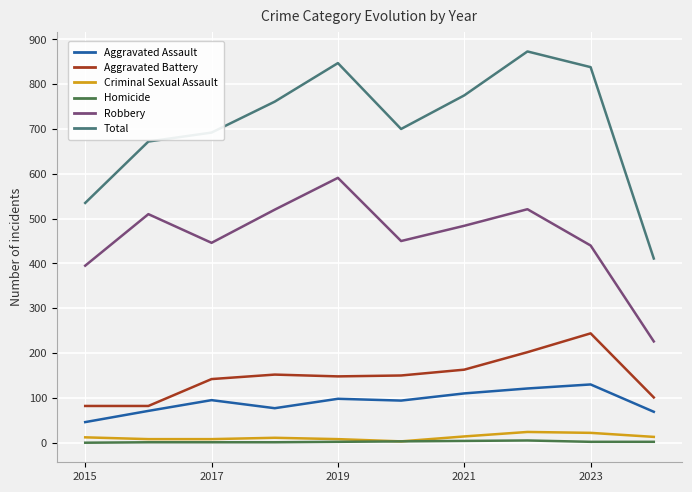

Which series has the largest total across all categories?

Total